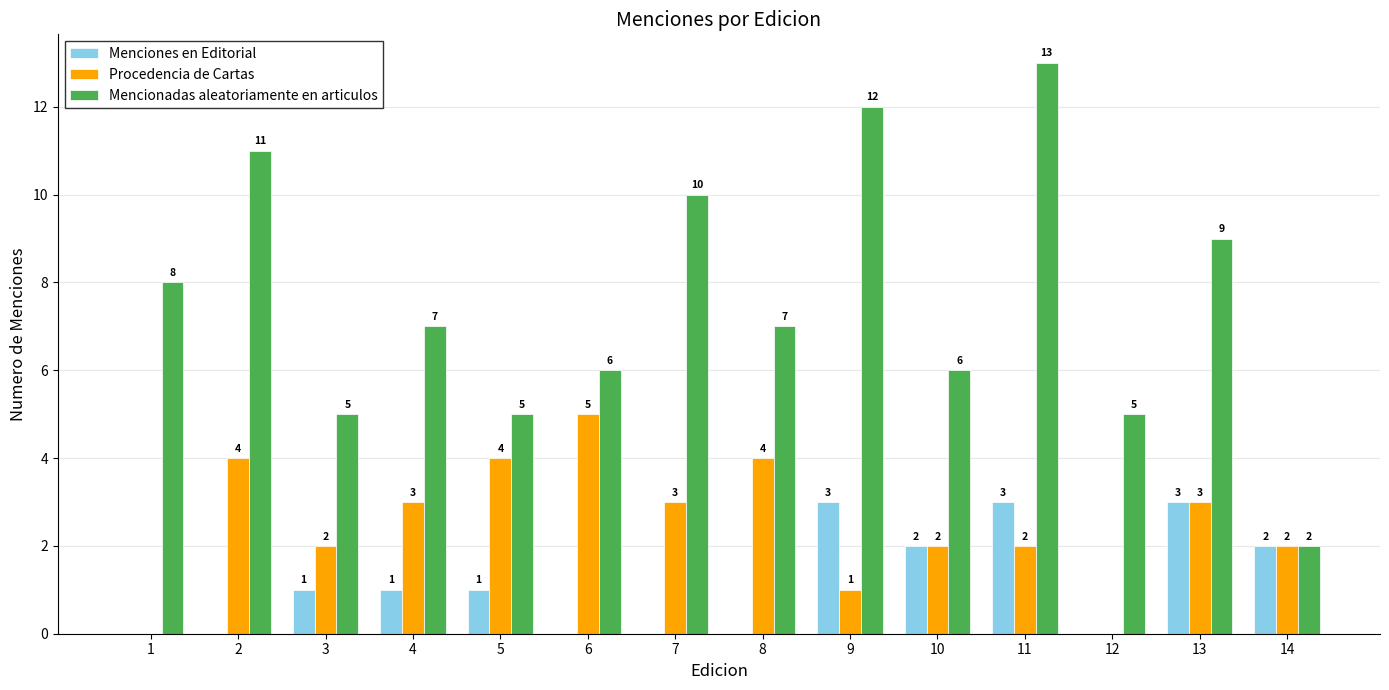

Is it true that Mencionadas aleatoriamente en articulos equals 2 at 14?

True